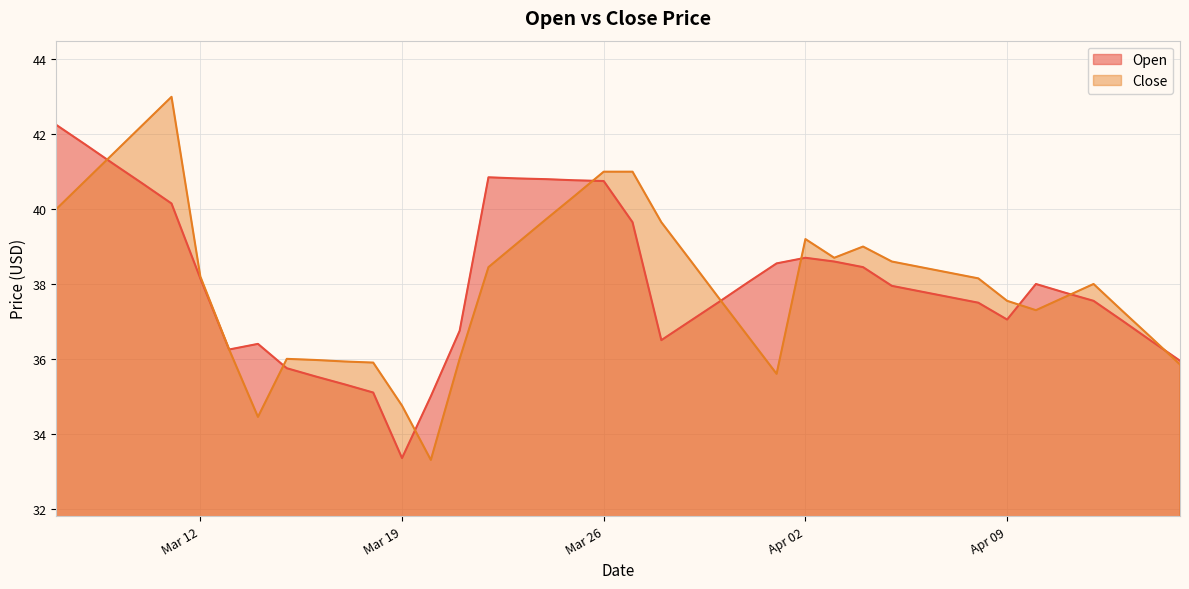

What is the difference between the Close values at 2024-04-03 and 2024-03-30?

1.1